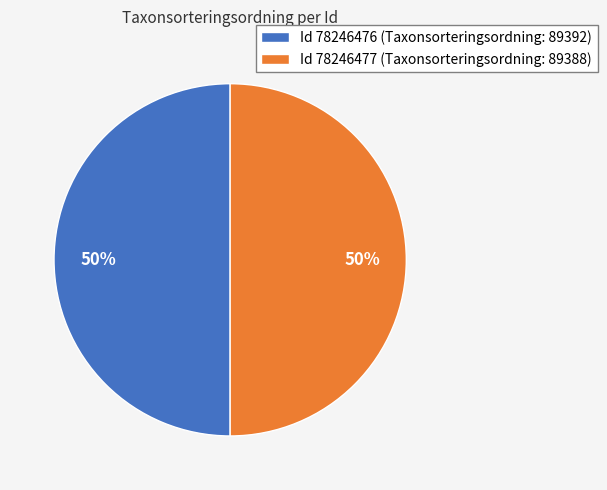

To the nearest percent, what is the average slice percentage?

50%